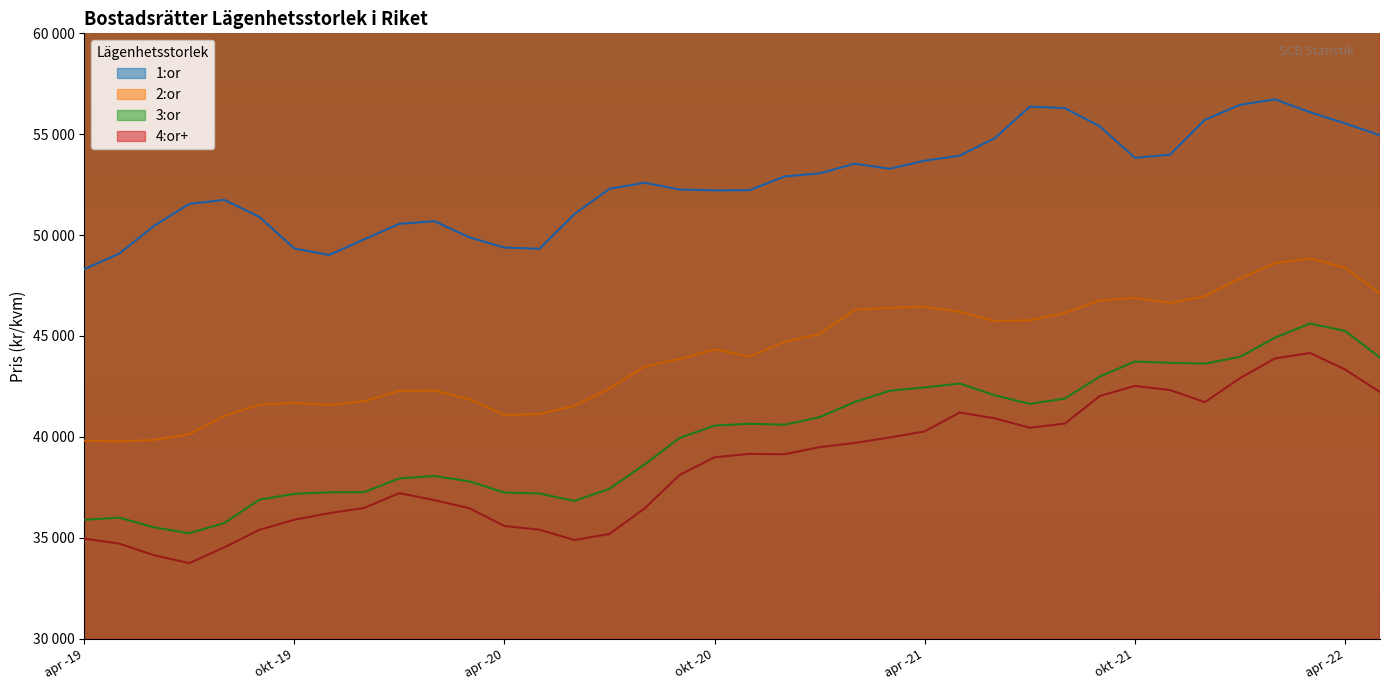

True or false: 1:or has a value of 52217 at okt -20.

True